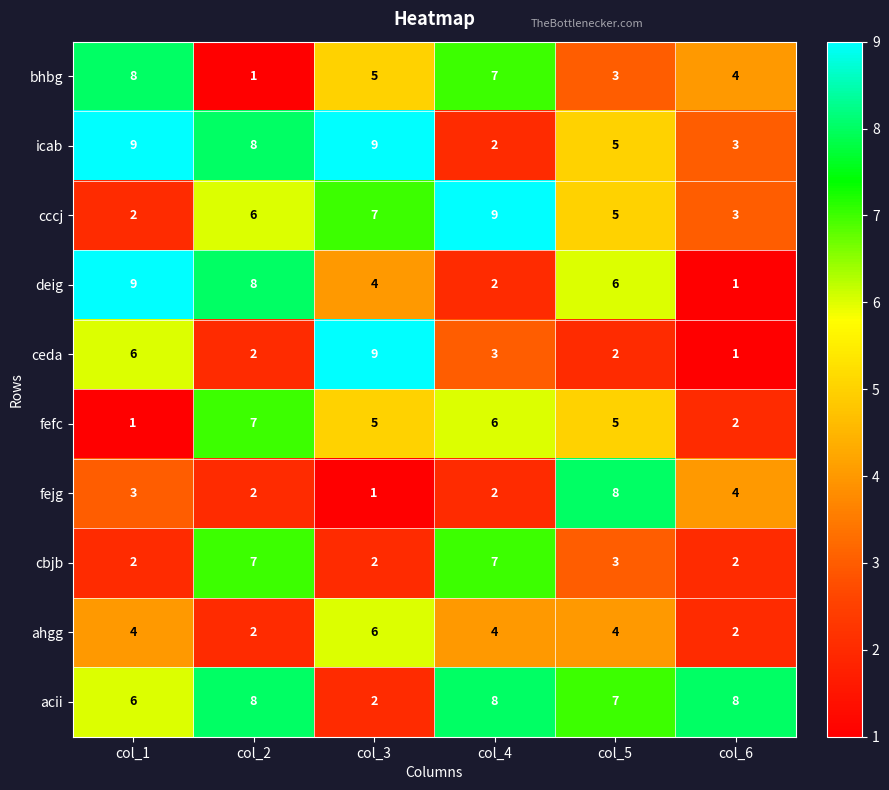

Where is cbjb nearest to the value 4?

col_5